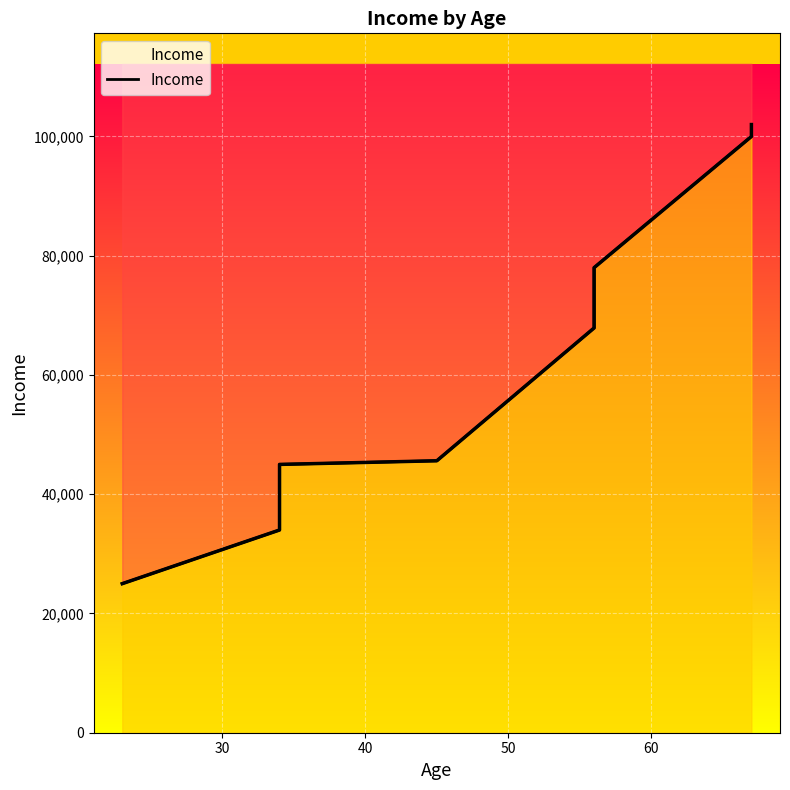

What is the maximum value shown in the chart?

102000